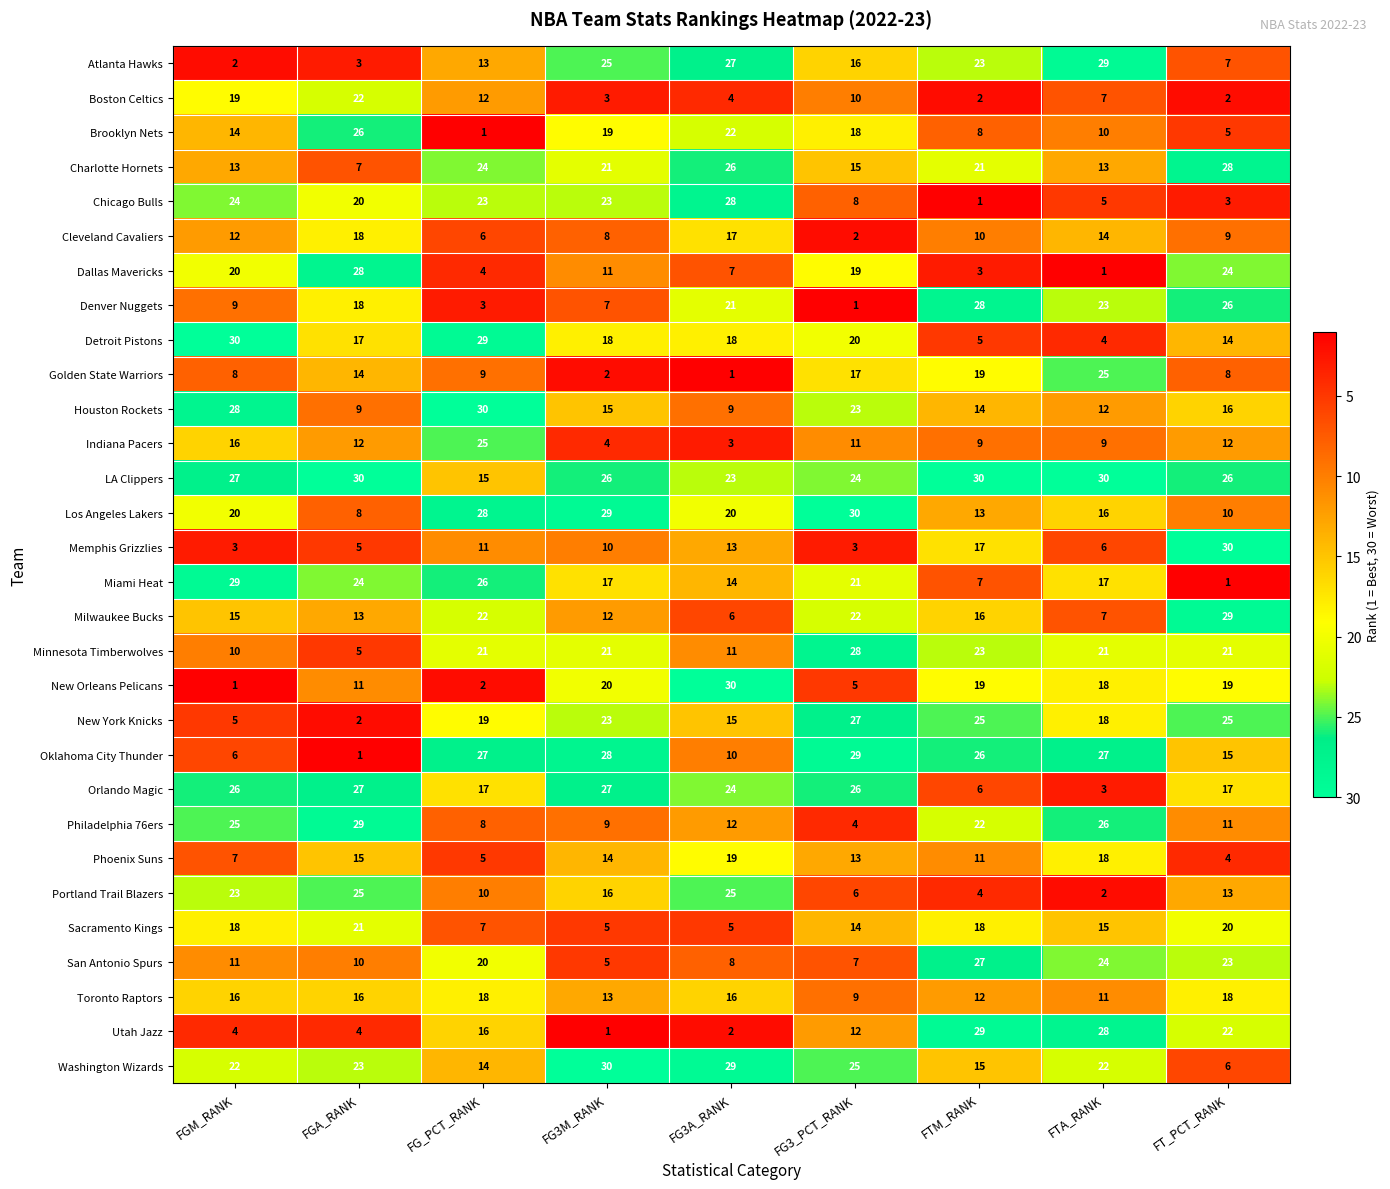

What is the maximum value for Orlando Magic?

27